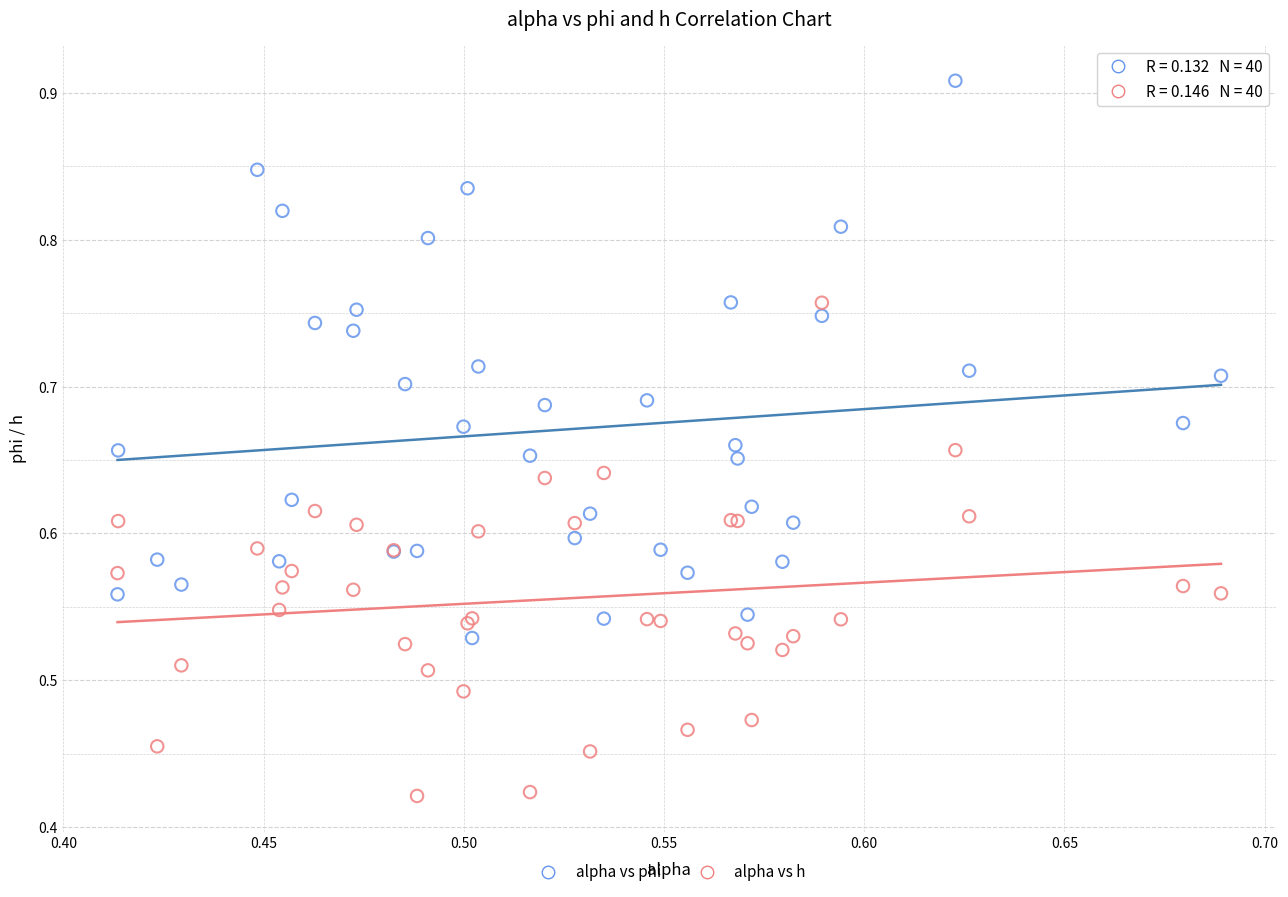

Which series contains the lowest Y value?

alpha vs h